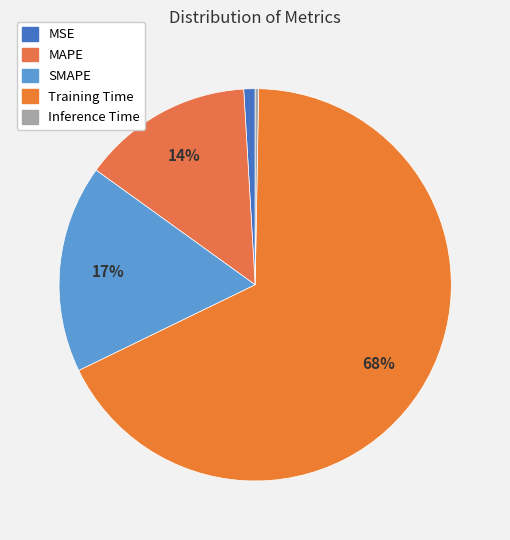

Which category has the smallest portion of the pie?

Inference Time